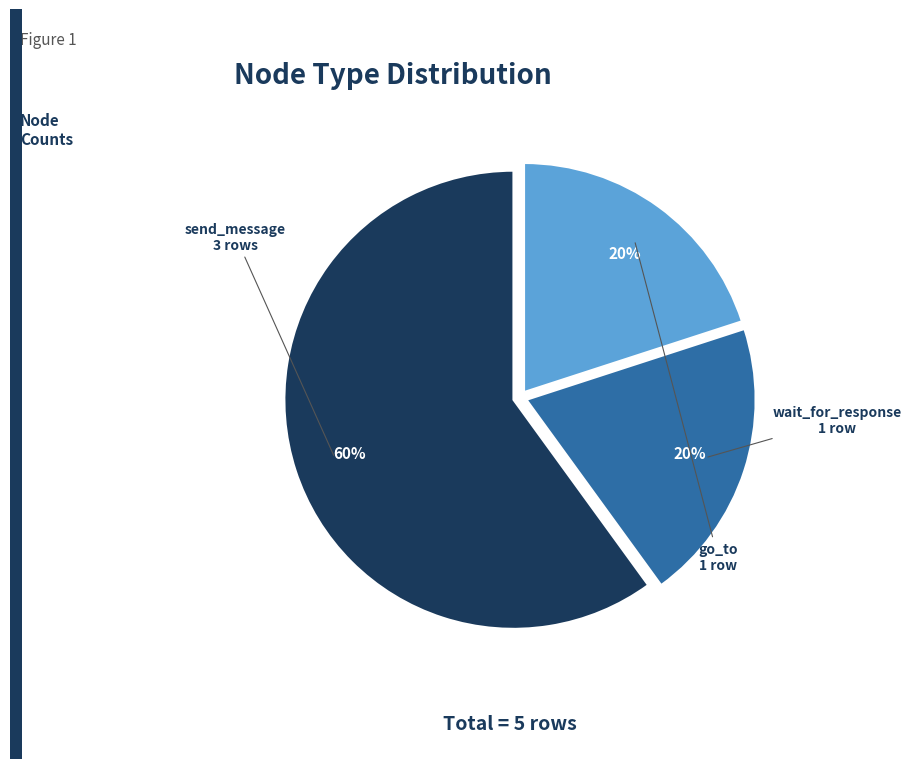

Does any single category account for the majority?

Yes